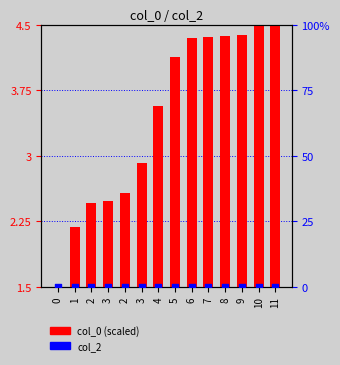

What is the total value across all series at 6?

2.8